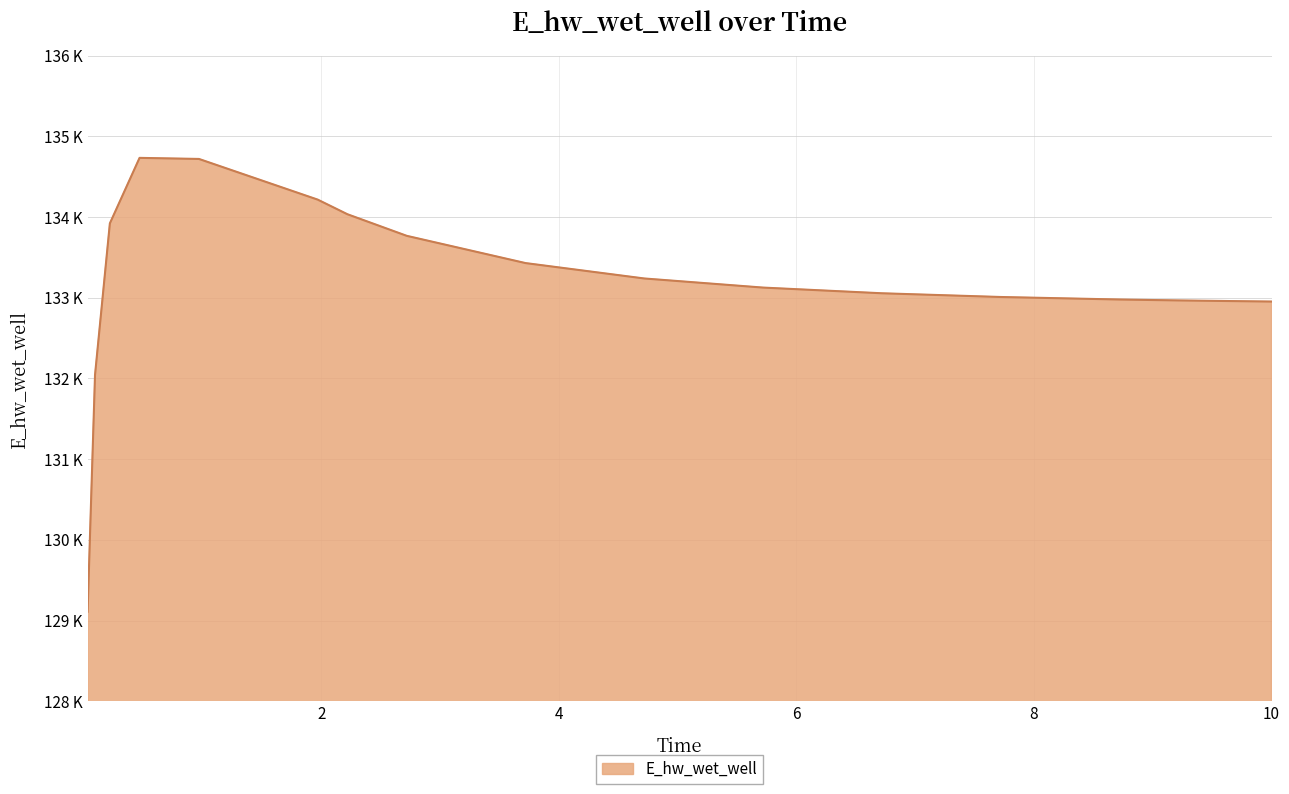

Does the chart have visible grid lines?

Yes